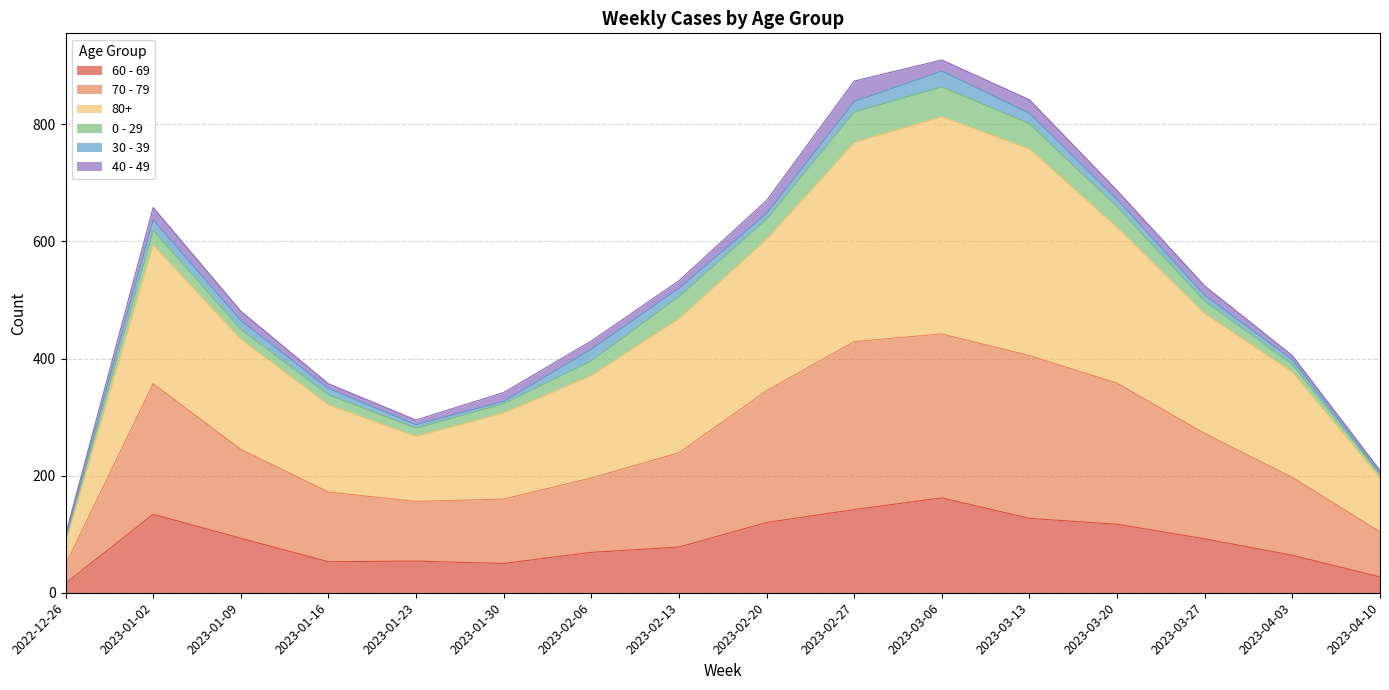

At which category does the chart reach its peak across all series?

2023-03-06